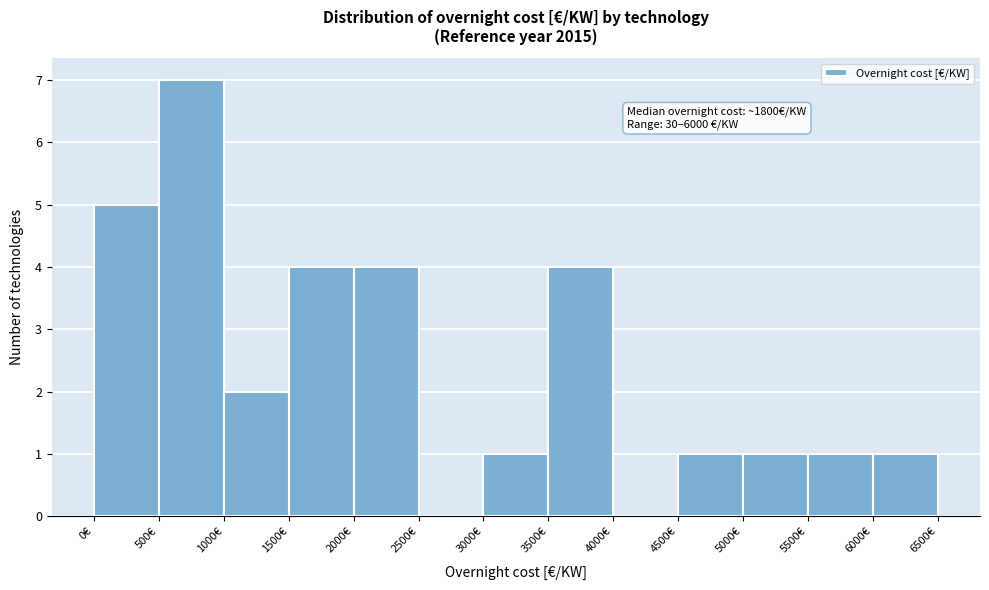

Which range on the x-axis has the tallest bar?

500 to 1000